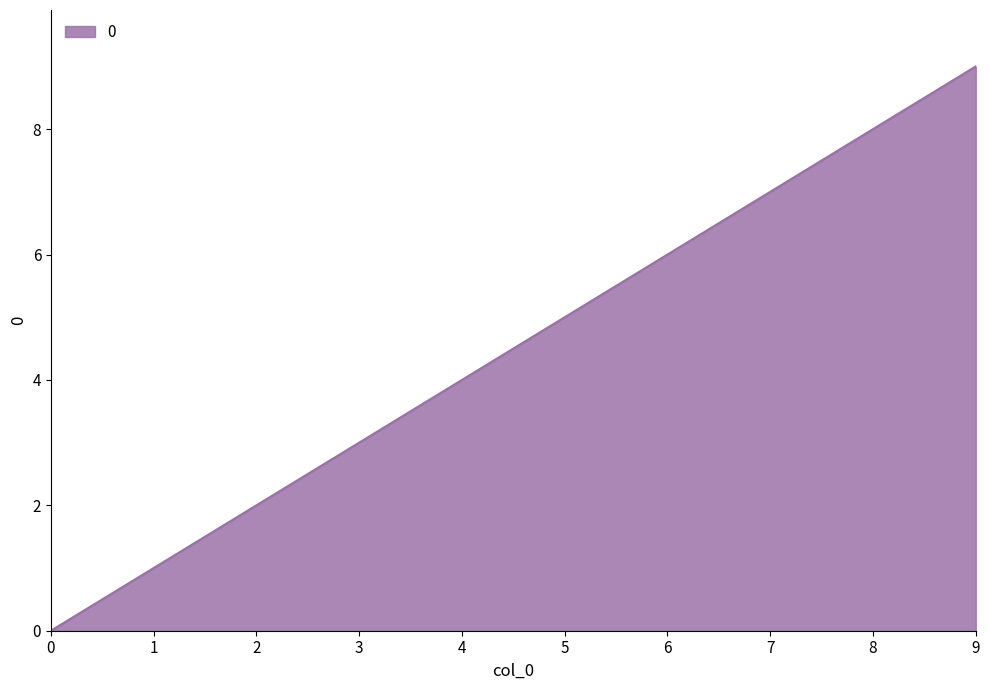

What is the ratio of the value at 3 to the value at 5?

0.6